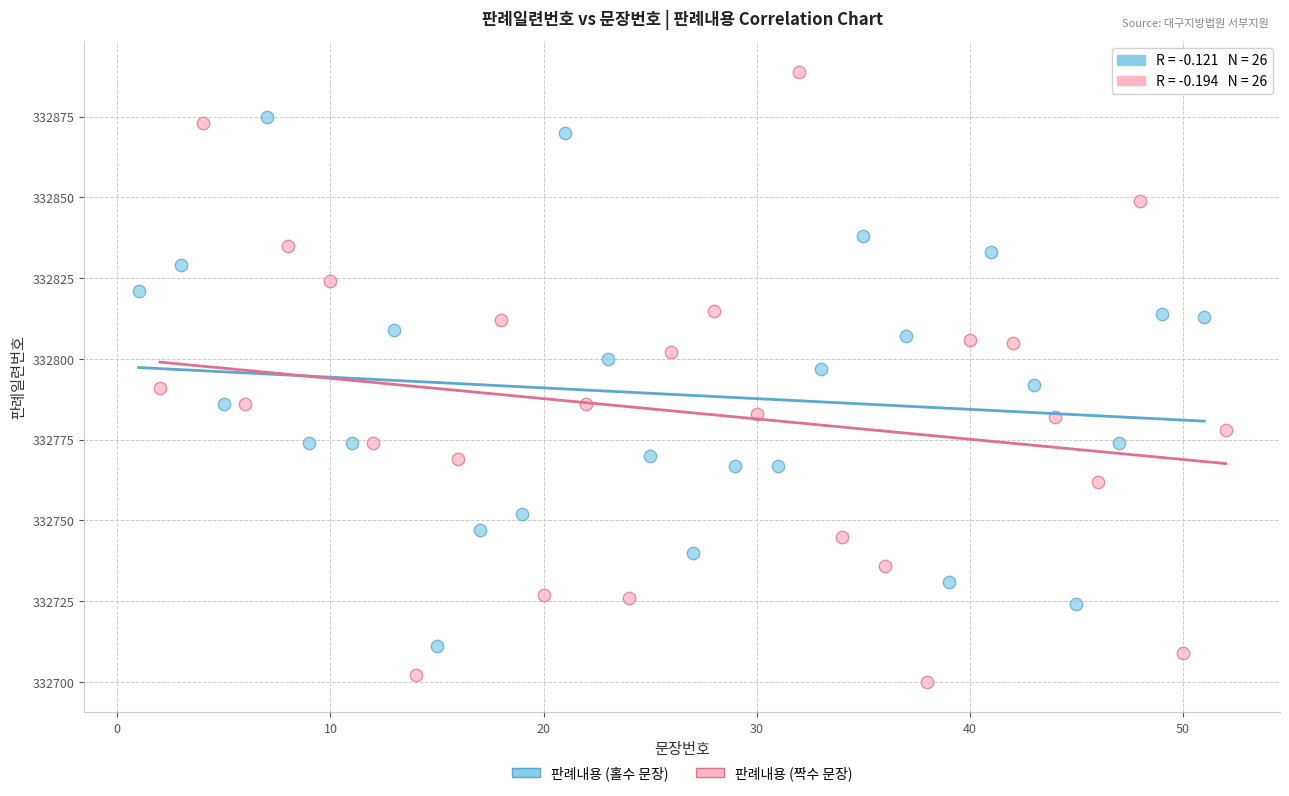

Which series has the largest Y range (max minus min)?

판례내용 (짝수 문장)